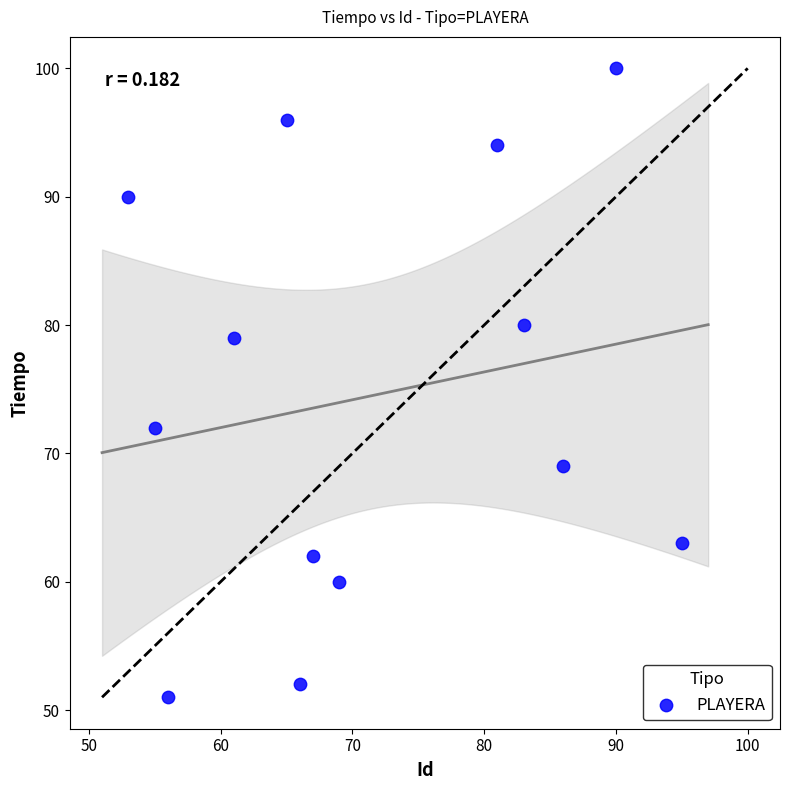

What is the range of X values (max minus min)?

42